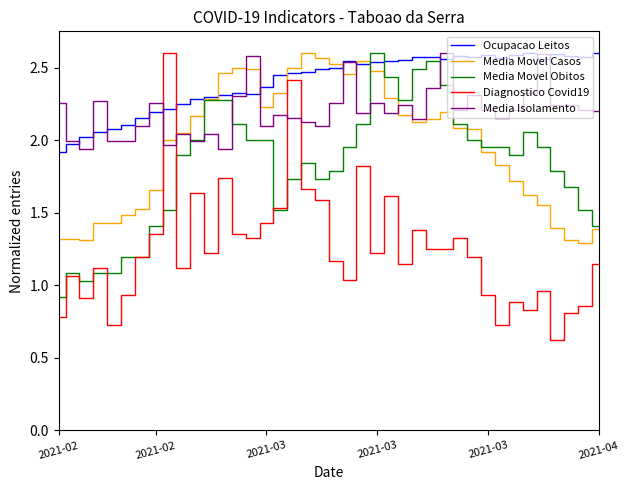

What is the minimum value for Media Movel Casos?

1.3